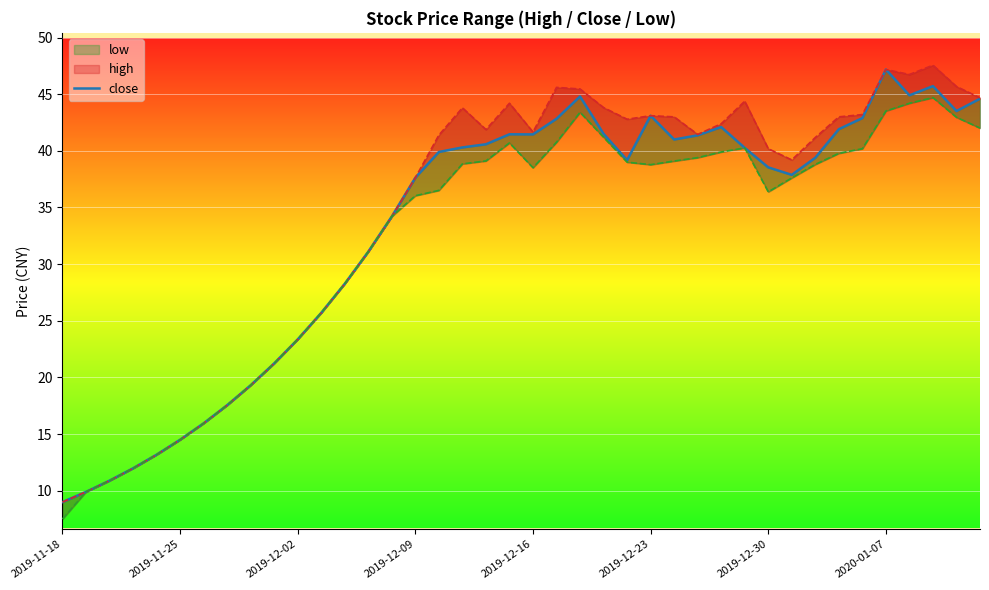

How many data points are less than 39?

18